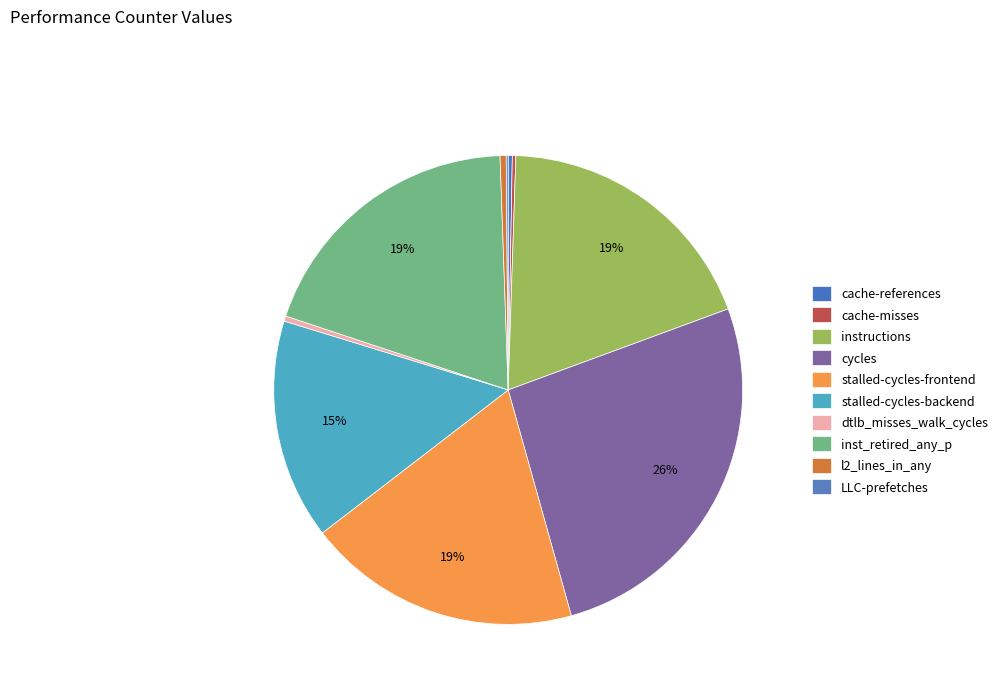

The stalled-cycles-backend slice represents 15% of the pie. True or false?

True